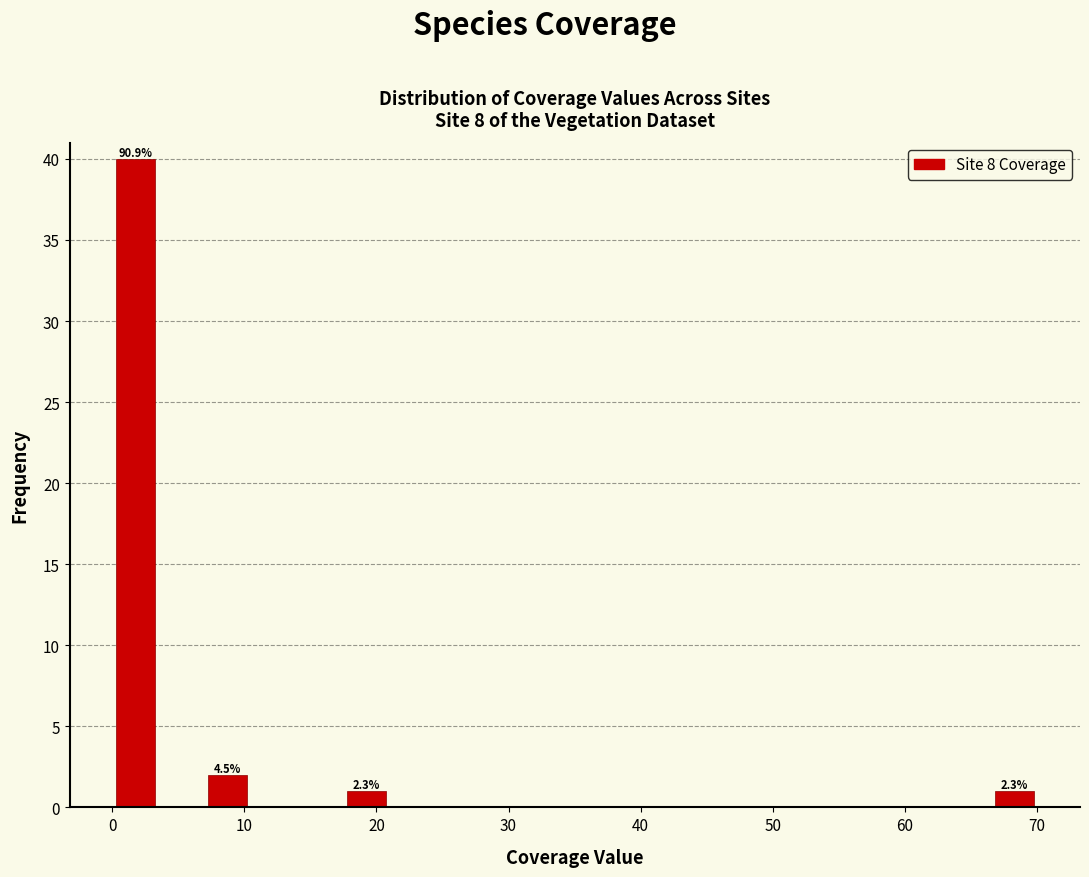

Around what value on the x-axis is the tallest bar? Give the approximate position of its centre, as read against the axis.

2